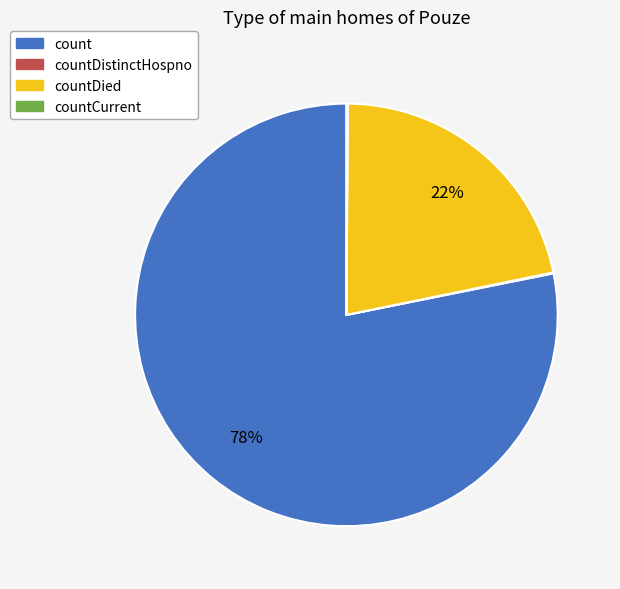

Is there a majority slice in this chart?

Yes